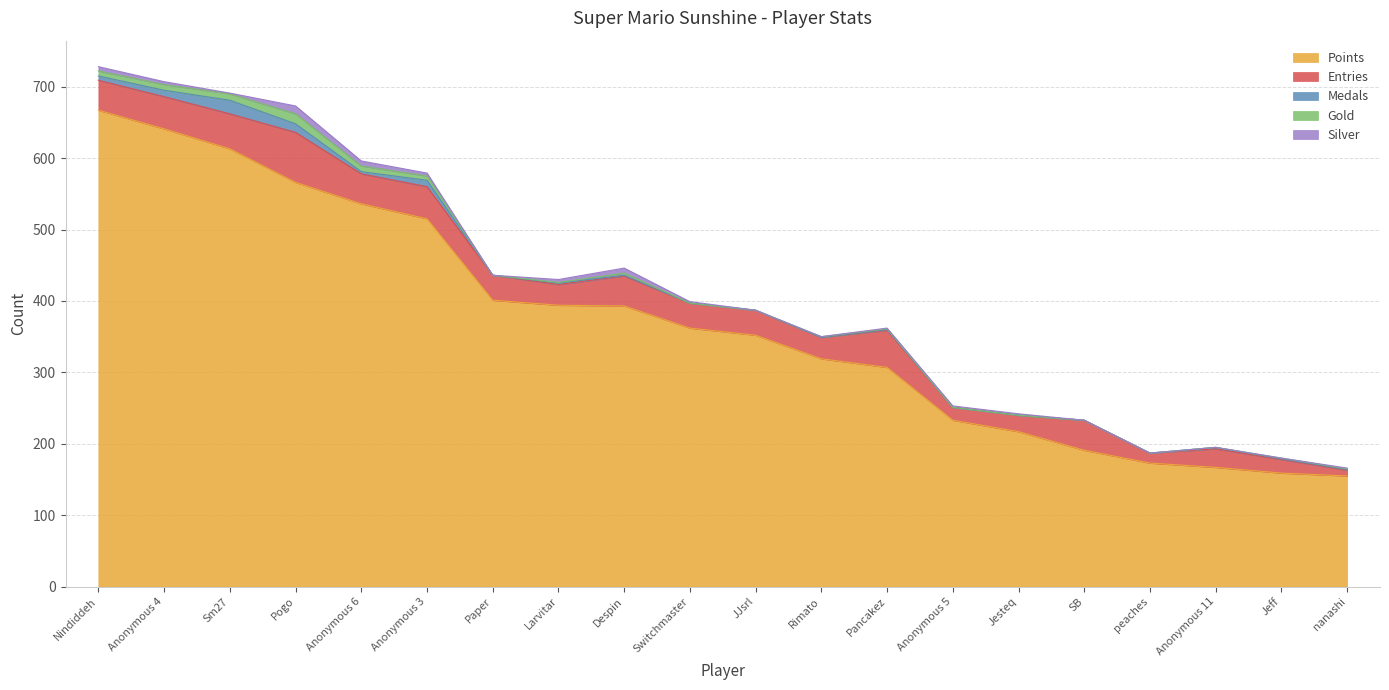

True or false: Silver has more than 2 interior local peaks.

False